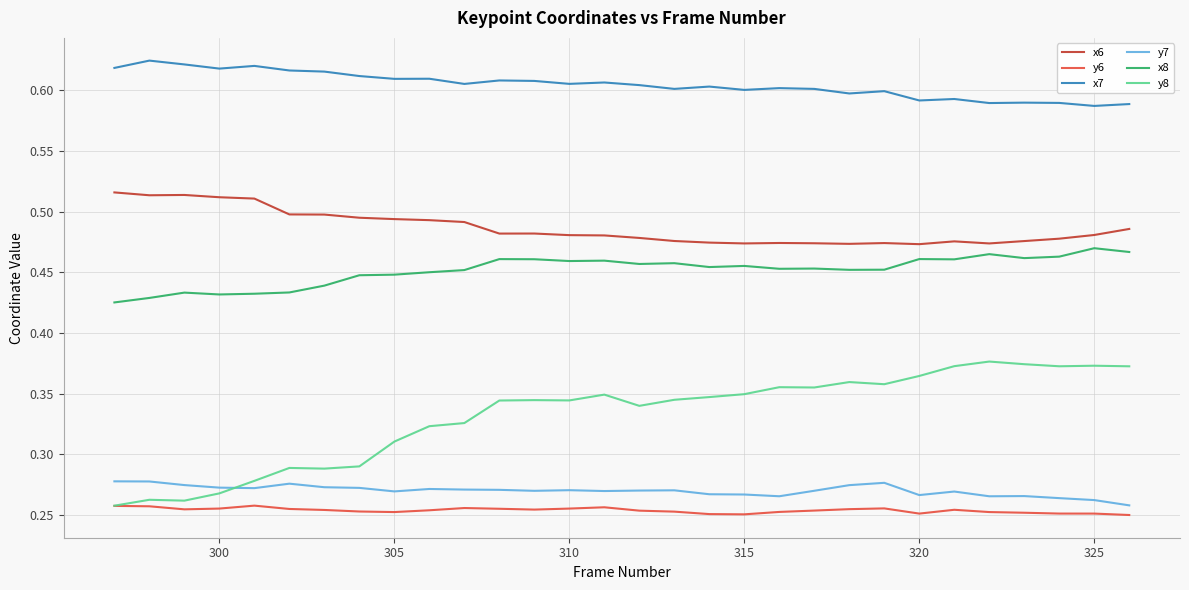

In y6, how many points are lower than both neighbors (excluding endpoints)?

5